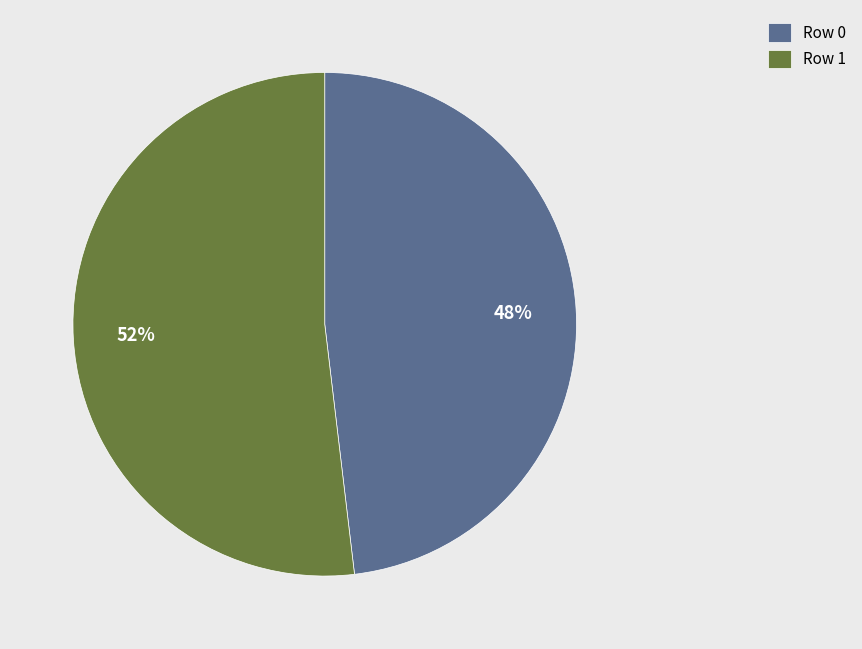

Do Row 1 and Row 0 together represent more than half of the pie?

Yes